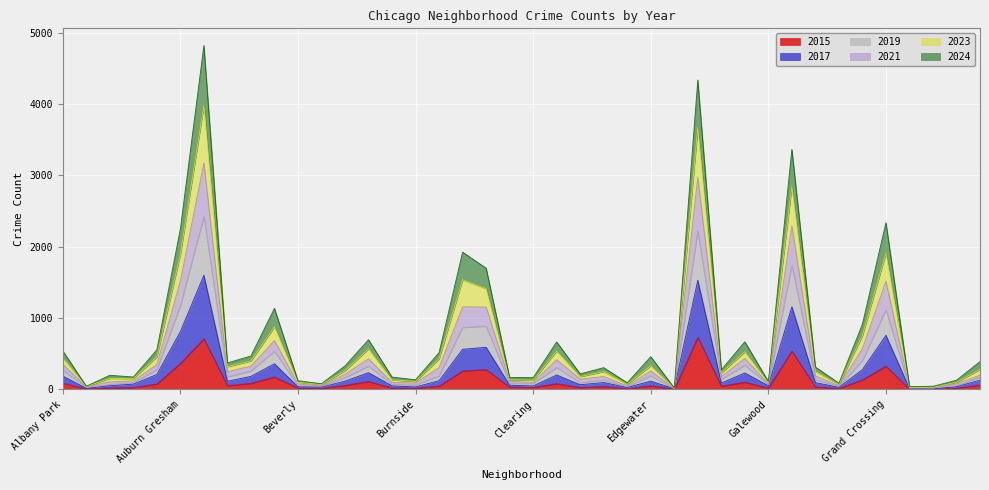

Which category has the lowest value in the 2024 series?

Edison Park